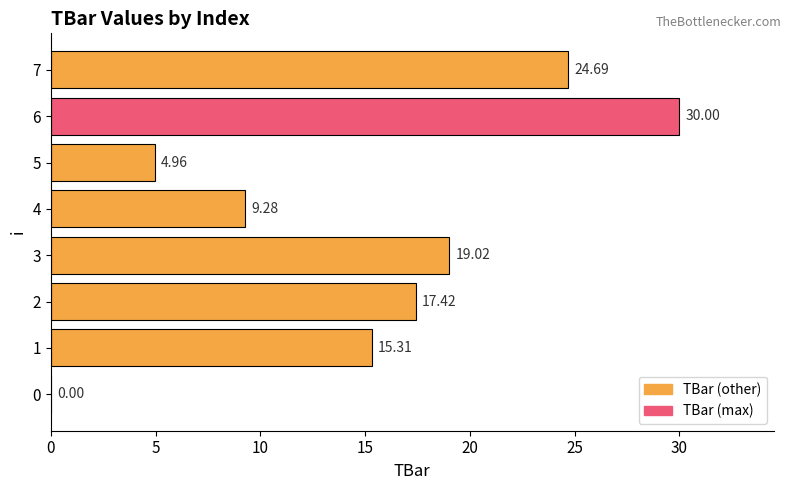

What is the sum of the values at 6 and 1?

45.3